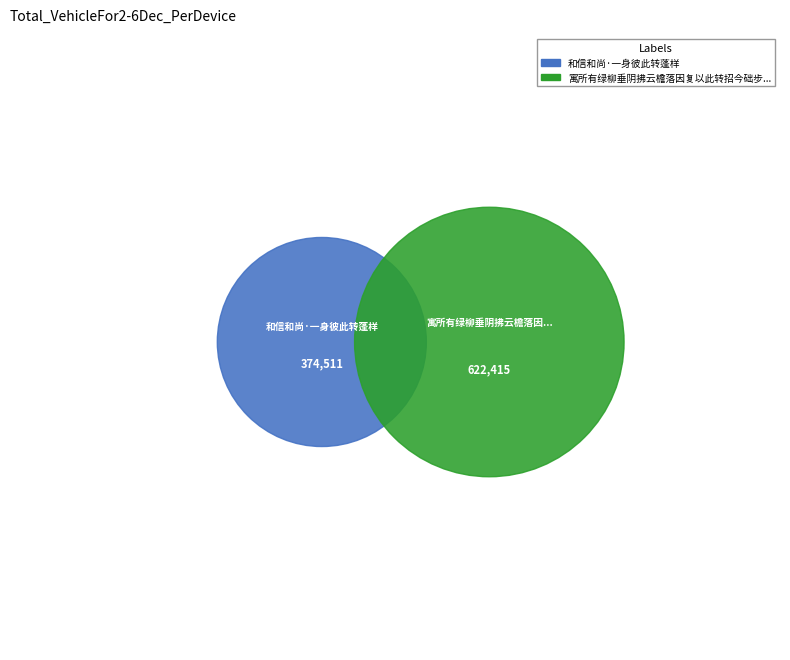

The 寓所有绿柳垂阴拂云檐落因复以此转招今础步其二之韵 slice represents 52% of the pie. True or false?

False